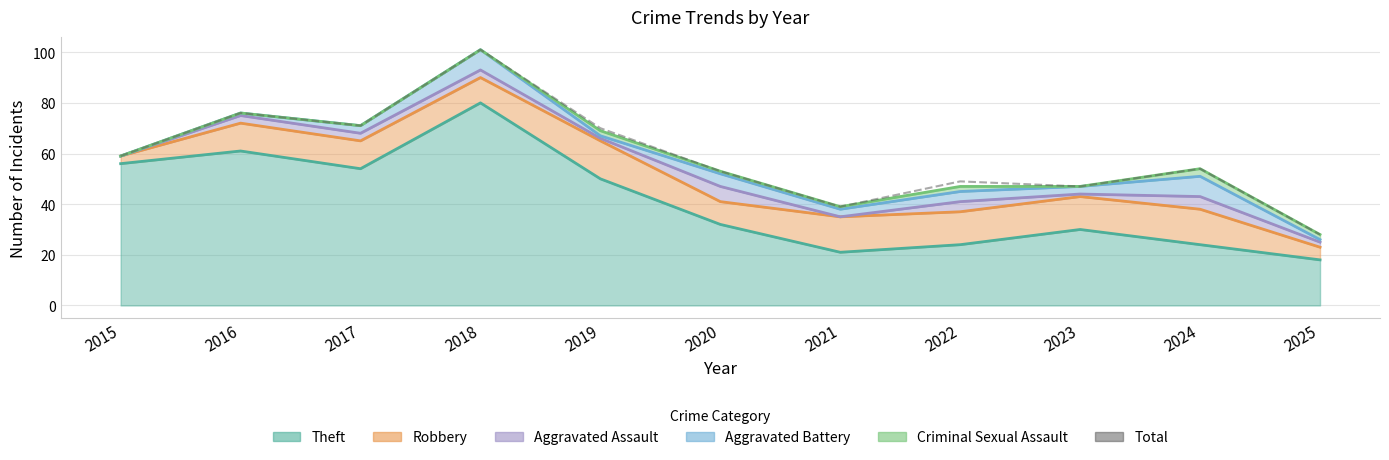

Which category has the lowest value across all series?

2025